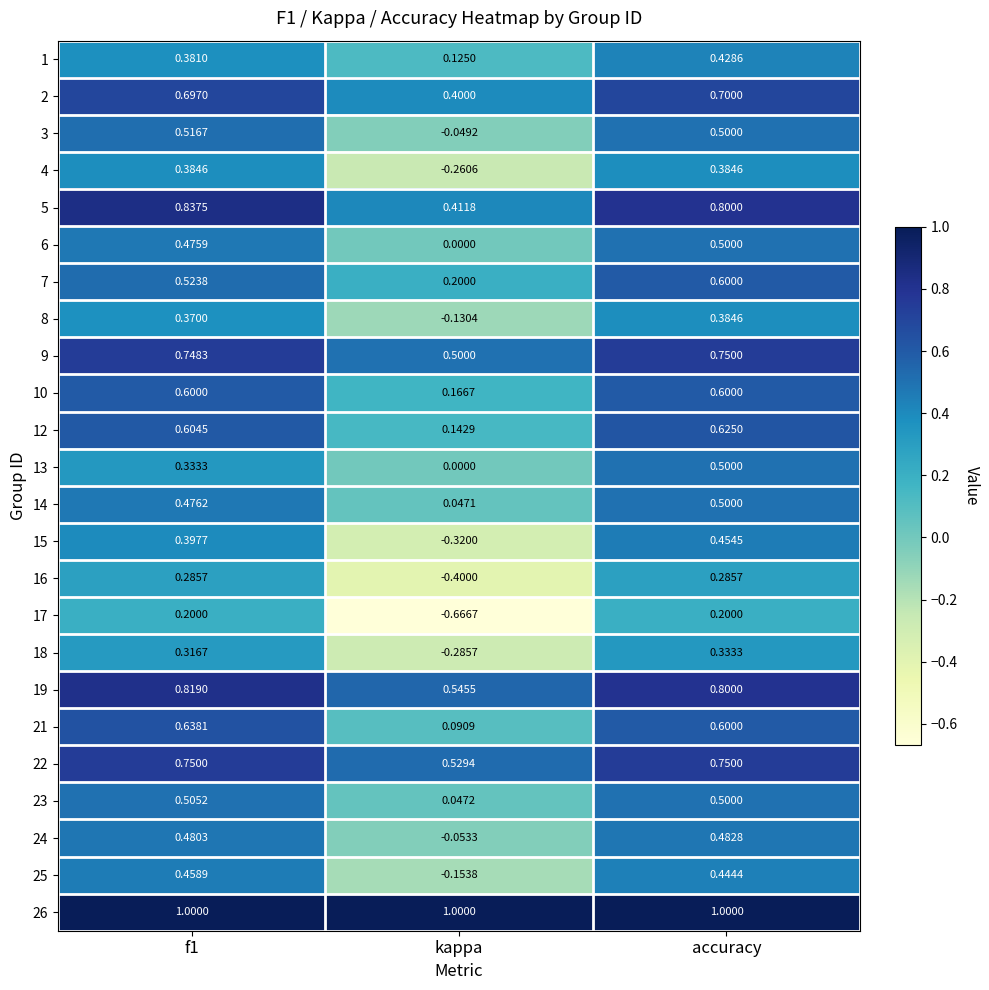

Is the value of 22 at kappa greater than the value of 14 at accuracy?

Yes